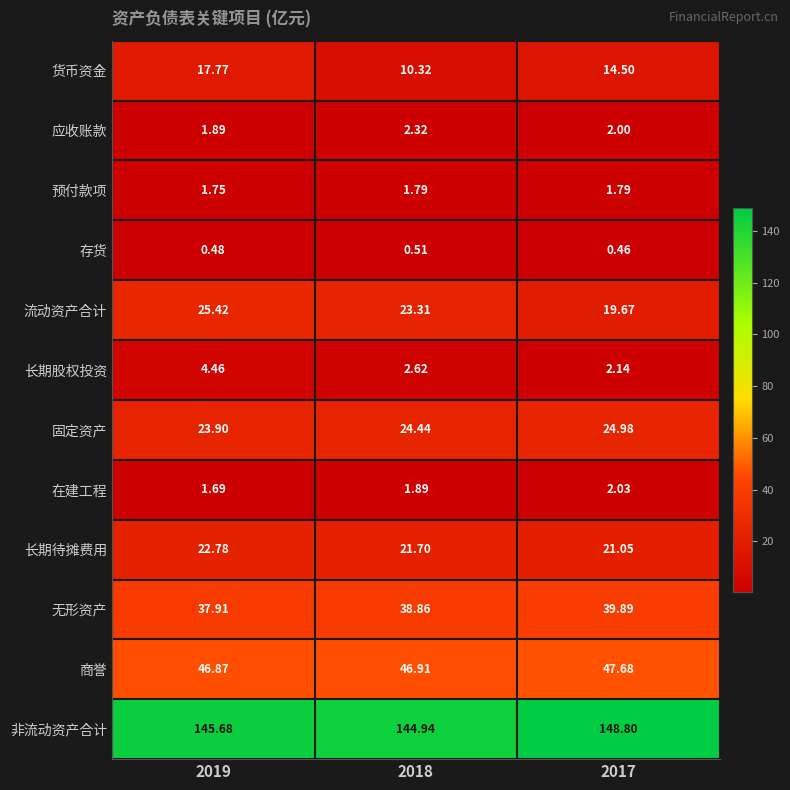

What is the total value across all series at 2019?

330.6